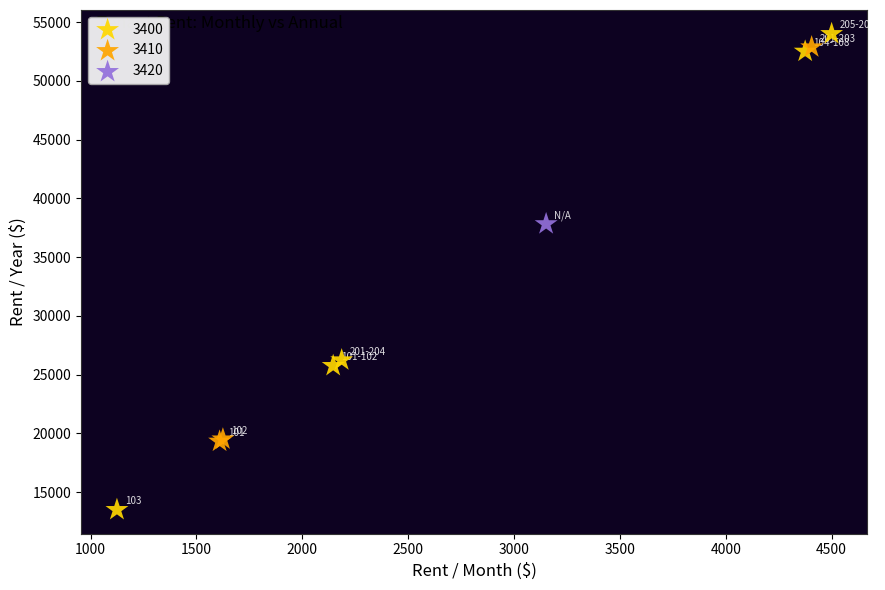

What are all the series names shown in the legend?

3400, 3410, 3420